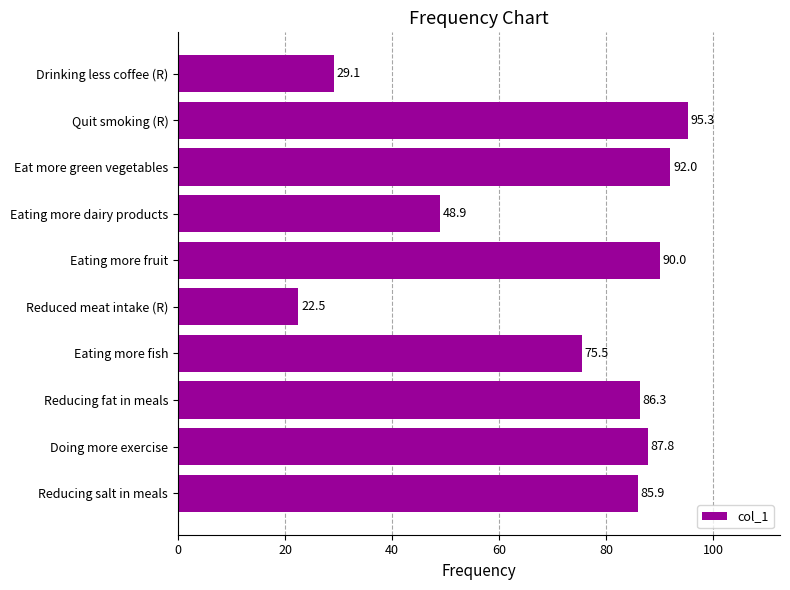

At which label is the value closest to 58?

Eating more dairy products